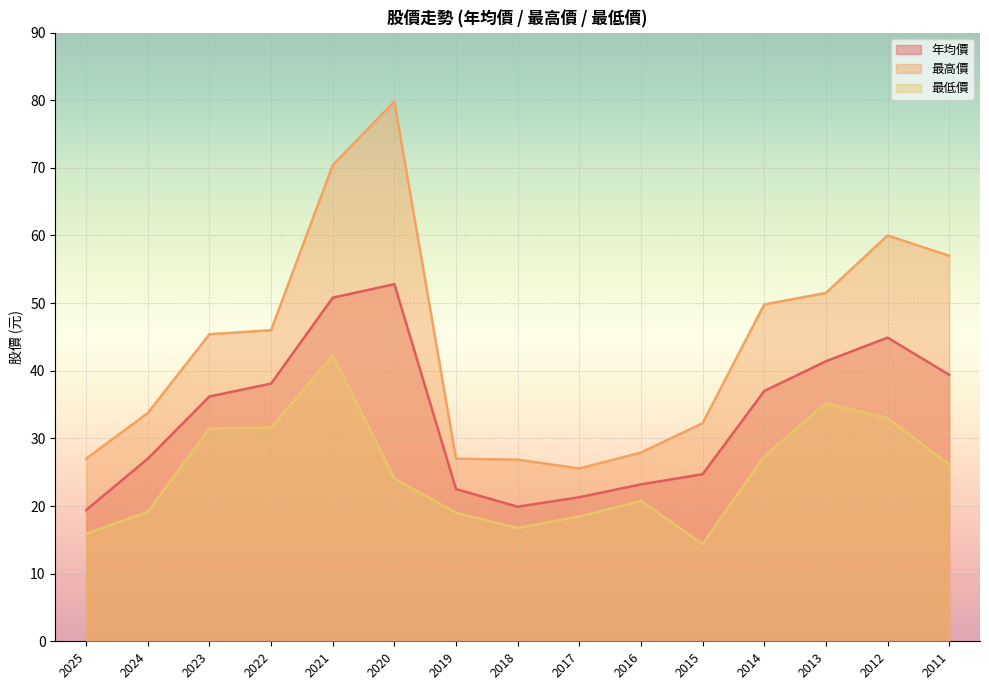

How many values in the 年均價 series exceed 36?

8